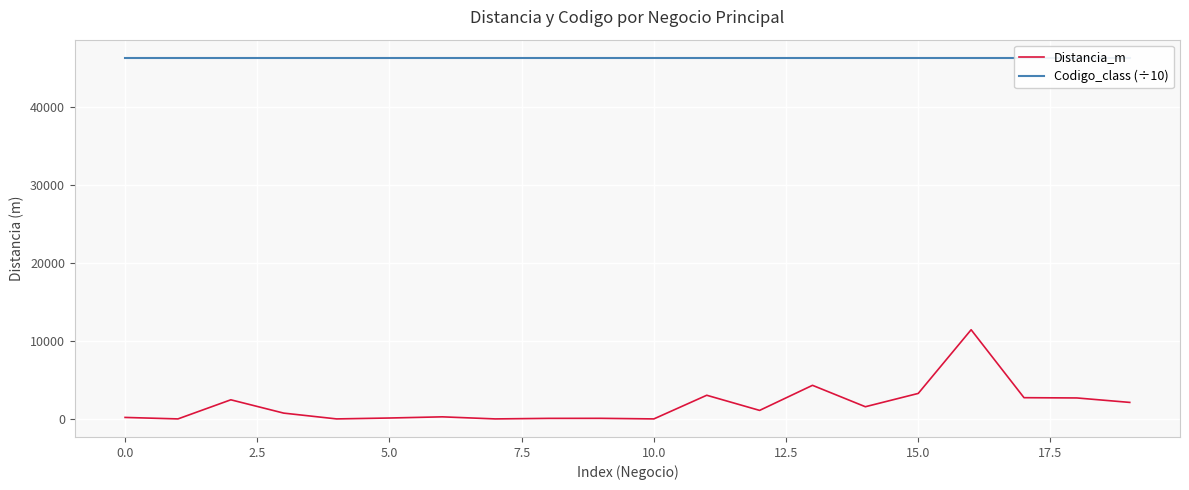

At which category is the sum across all series the highest?

16